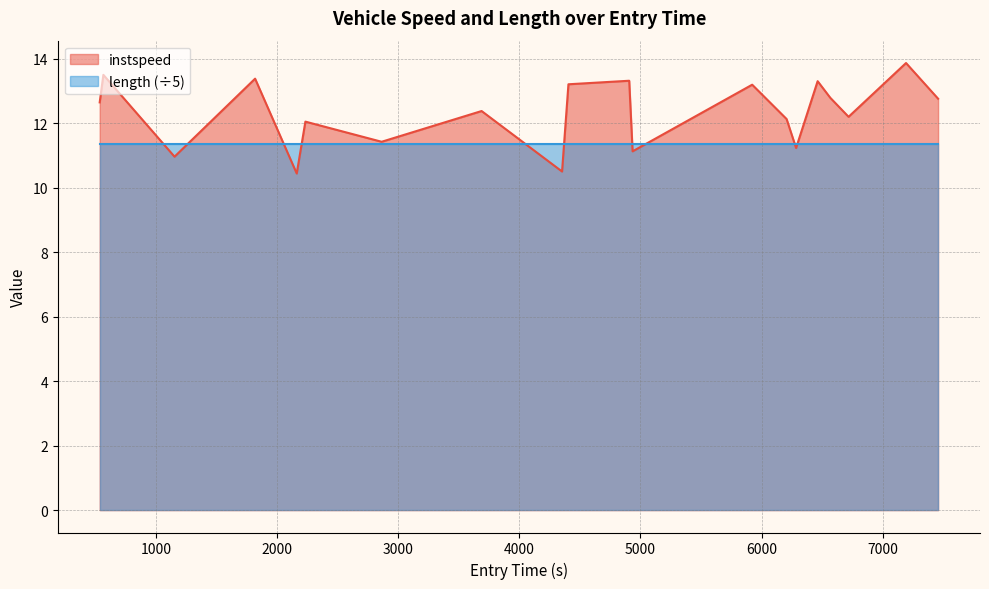

Which series has the largest total across all categories?

instspeed